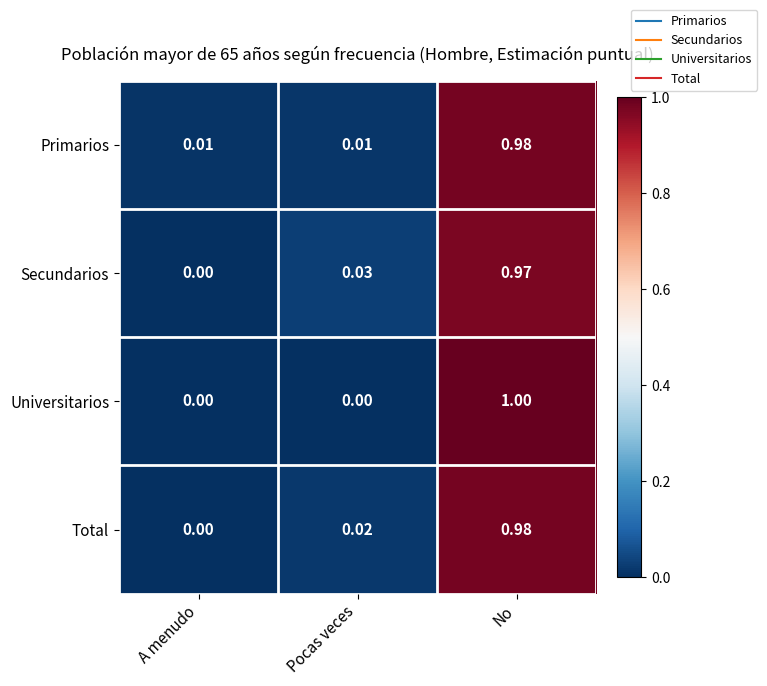

At which category is the sum across all series the highest?

No